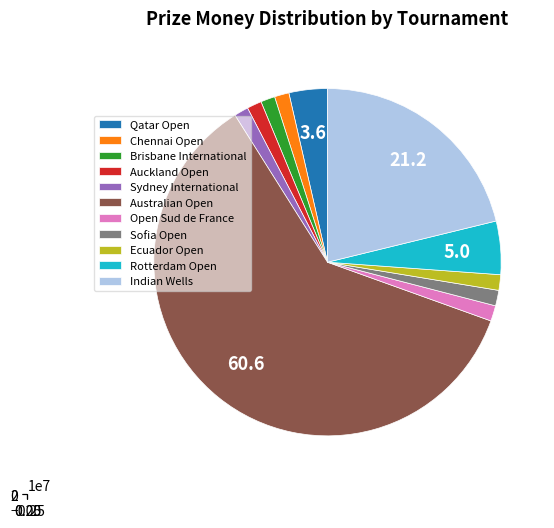

Which category has the smallest portion of the pie?

Brisbane International